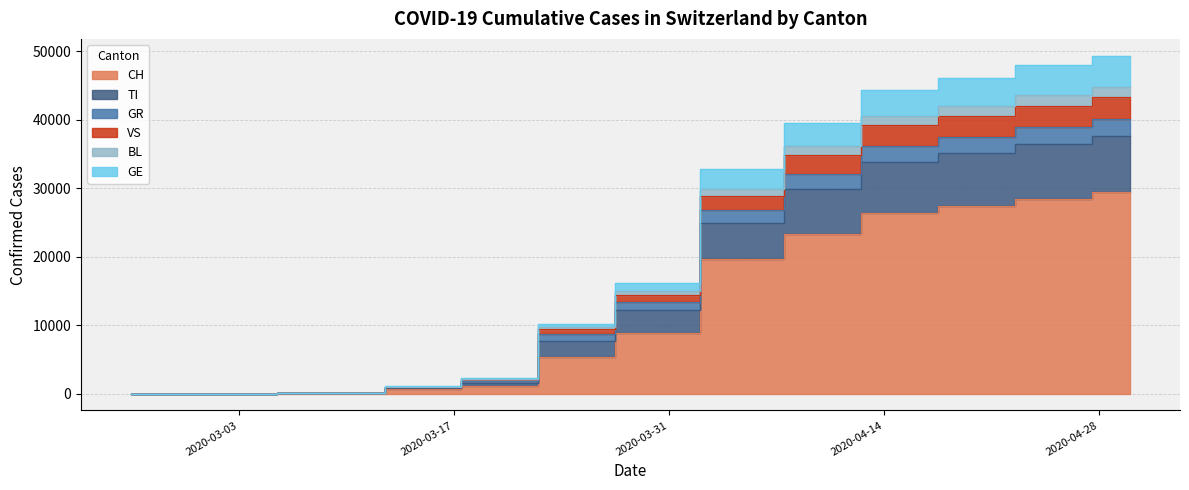

How many lines are shown in the chart?

6